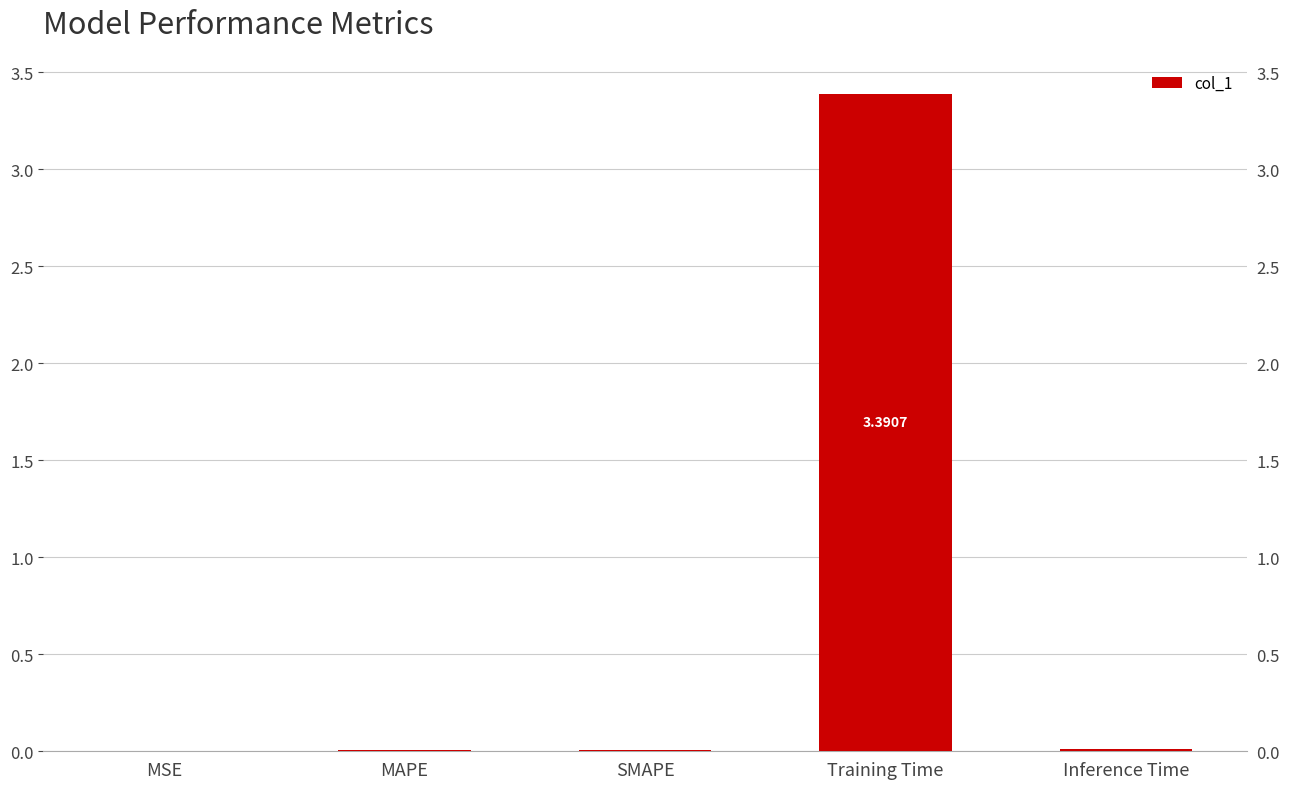

Reading left to right, list all the values displayed in this chart.

0.0	0.0	0.0	3.4	0.0